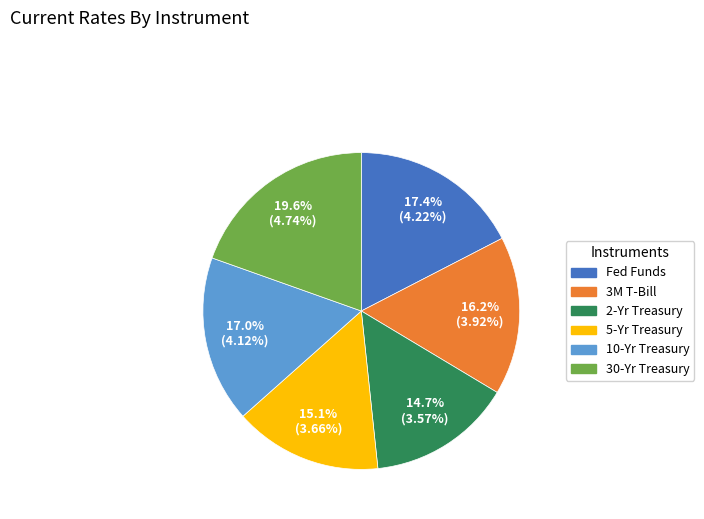

Which category has the biggest portion of the pie?

30-Yr Treasury